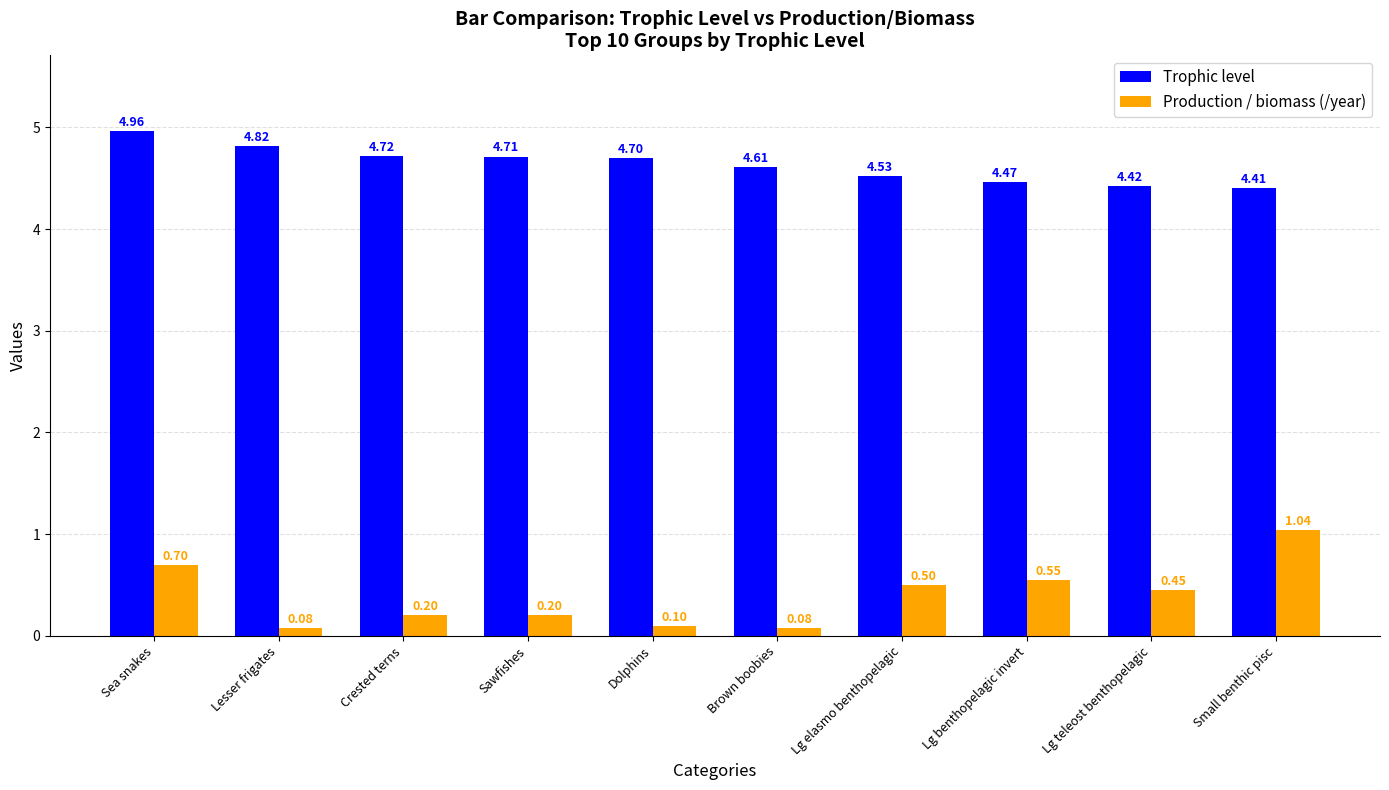

What position from the left is Crested terns?

3